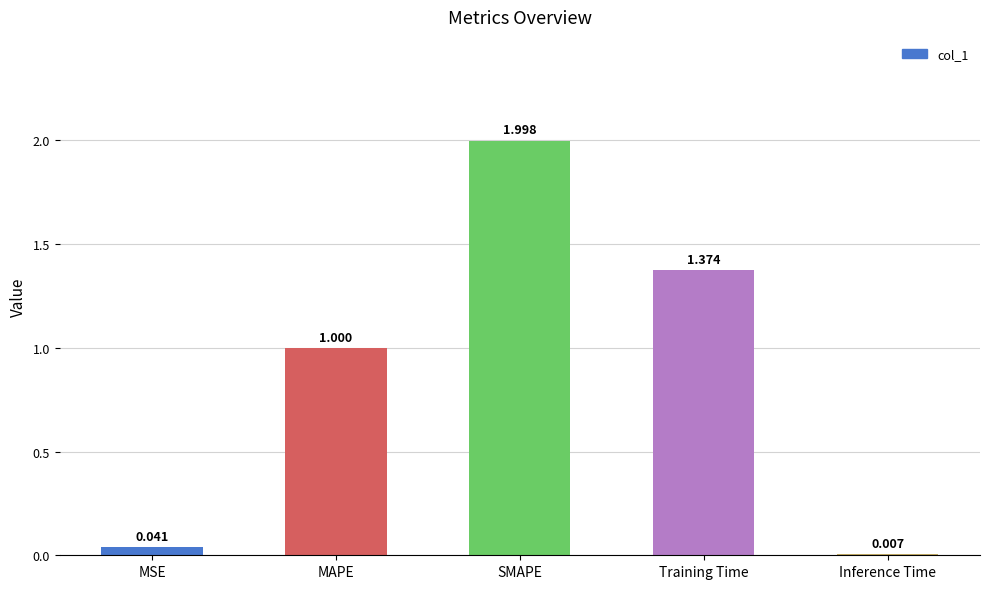

Where is the data nearest to the value 1?

MAPE